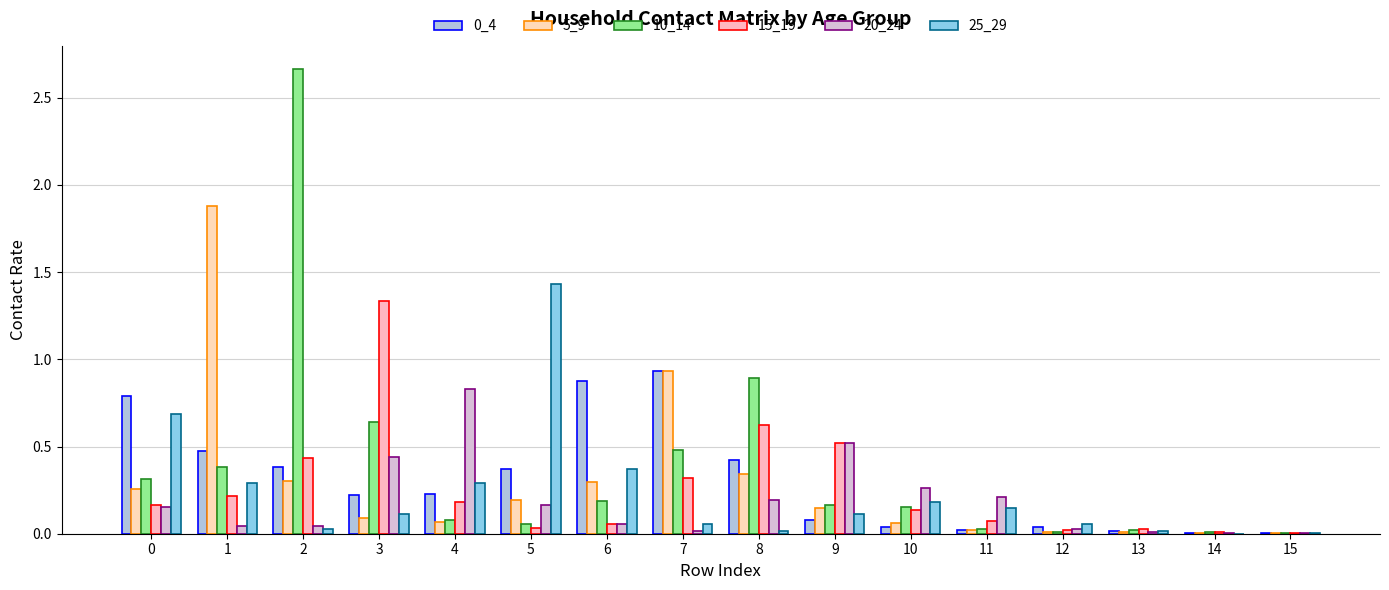

What is the total value across all series at 4?

1.7